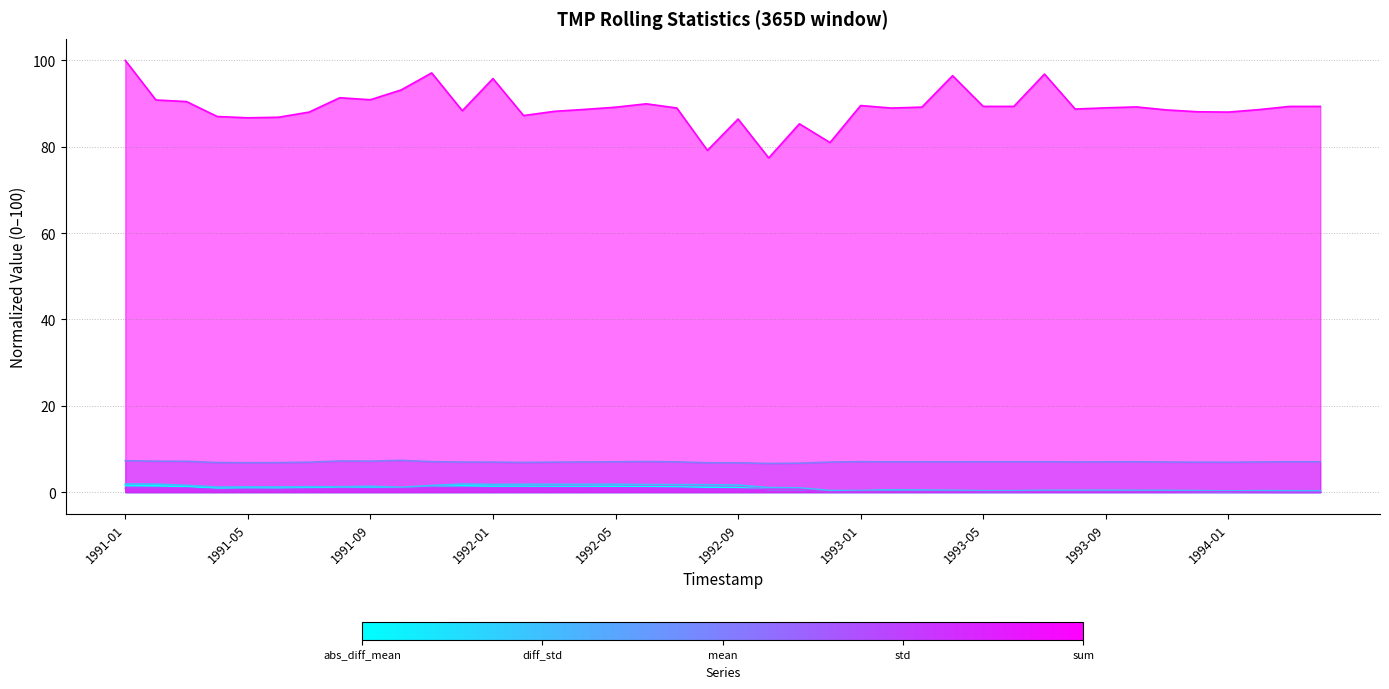

Rank the categories by TMP__mean__w=365D_6h value from lowest to highest.

1992-10, 1992-11, 1992-08, 1992-09, 1991-05, 1991-06, 1991-04, 1992-02, 1991-07, 1994-01, 1993-12, 1992-03, 1991-12, 1992-12, 1992-01, 1993-11, 1994-02, 1992-04, 1993-08, 1993-02, 1992-07, 1993-04, 1993-09, 1992-05, 1993-03, 1993-10, 1994-03, 1994-04, 1993-07, 1993-05, 1993-06, 1993-01, 1991-11, 1992-06, 1991-03, 1991-02, 1991-09, 1991-08, 1991-01, 1991-10